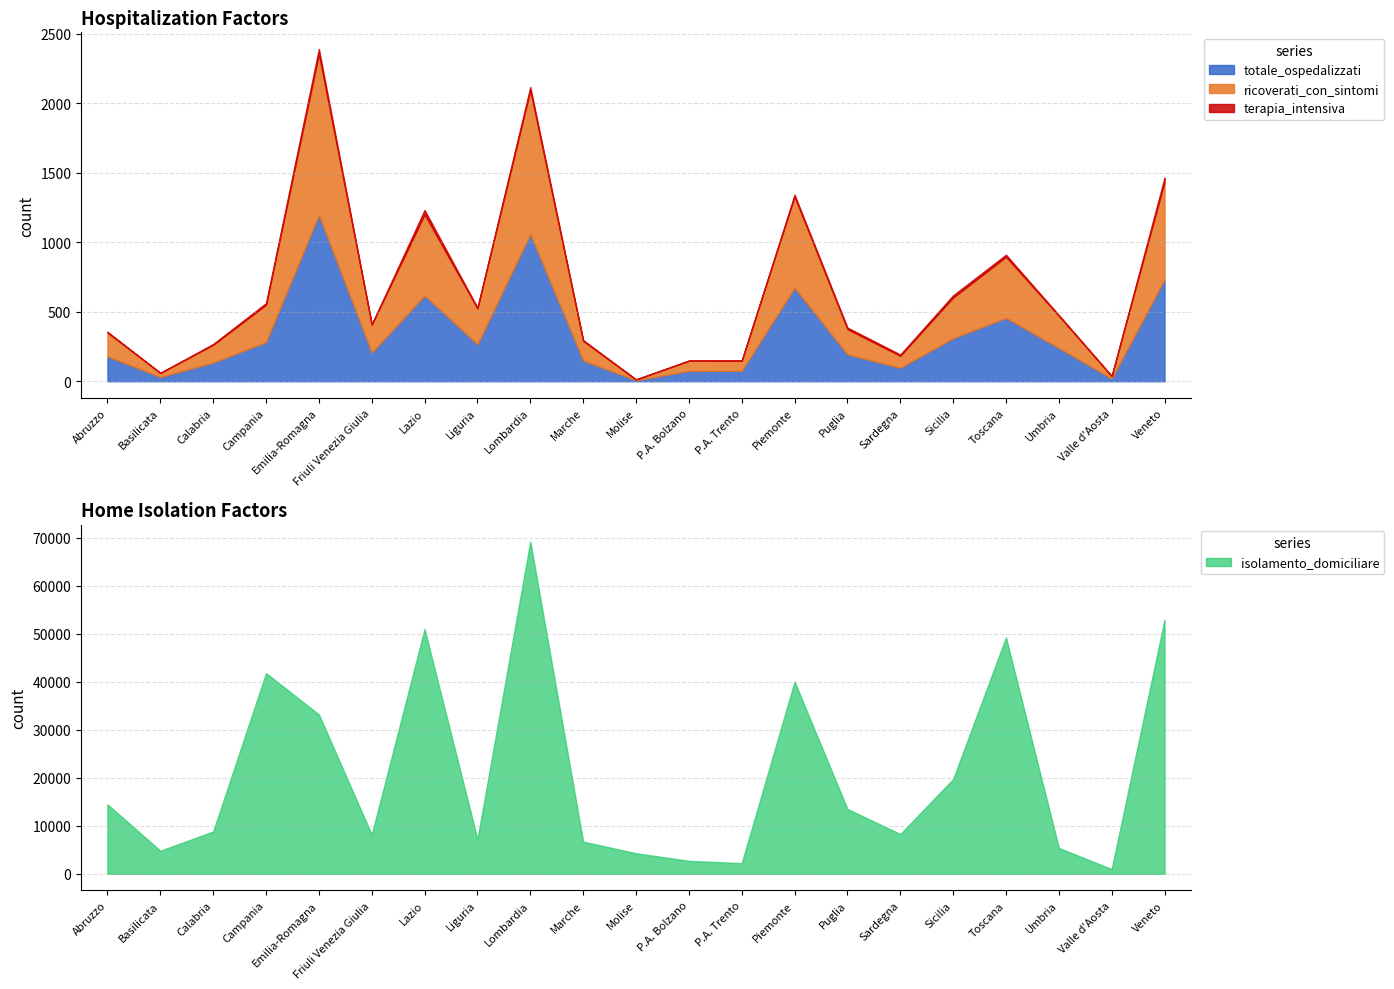

True or false: ricoverati_con_sintomi and isolamento_domiciliare cross at least once.

False